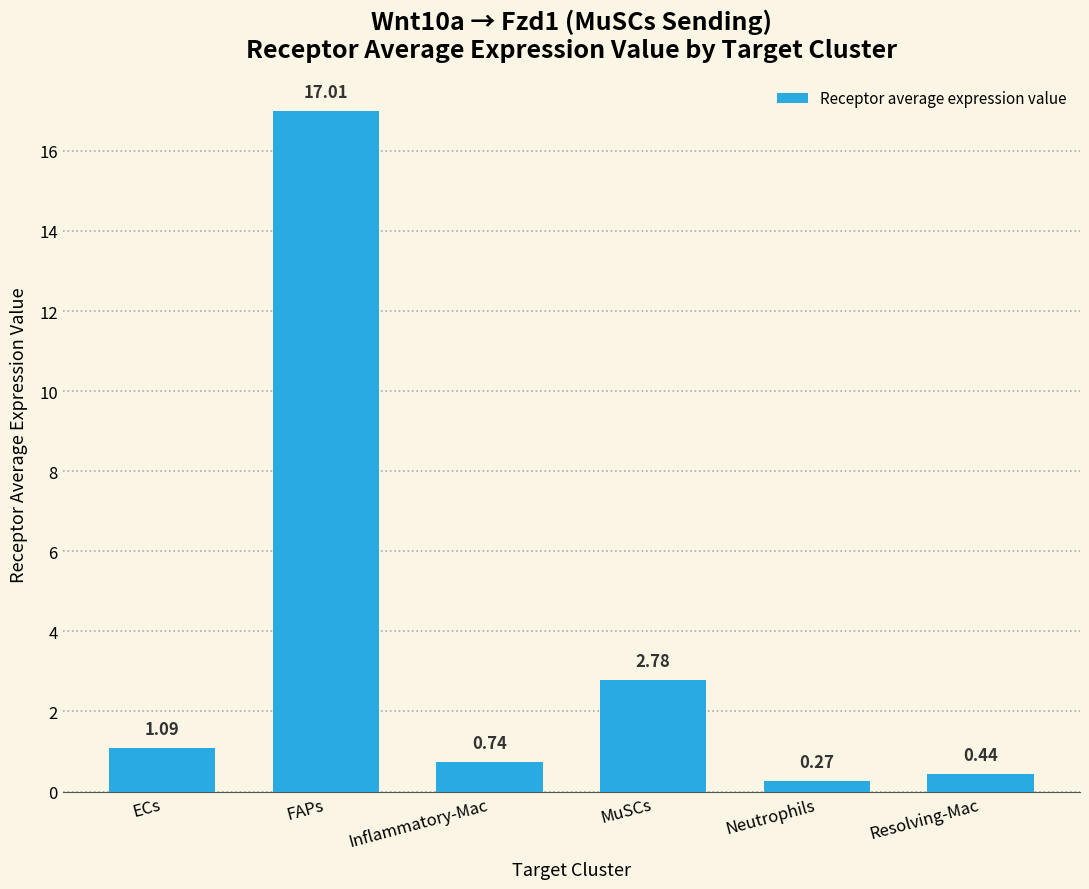

What is the change in value from FAPs to Inflammatory-Mac?

-16.3